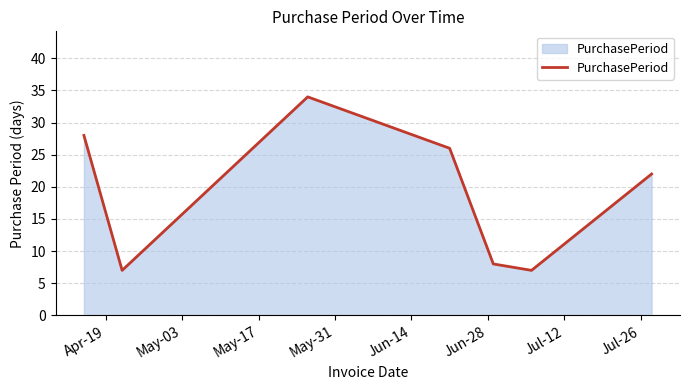

How many lines are shown in the chart?

1